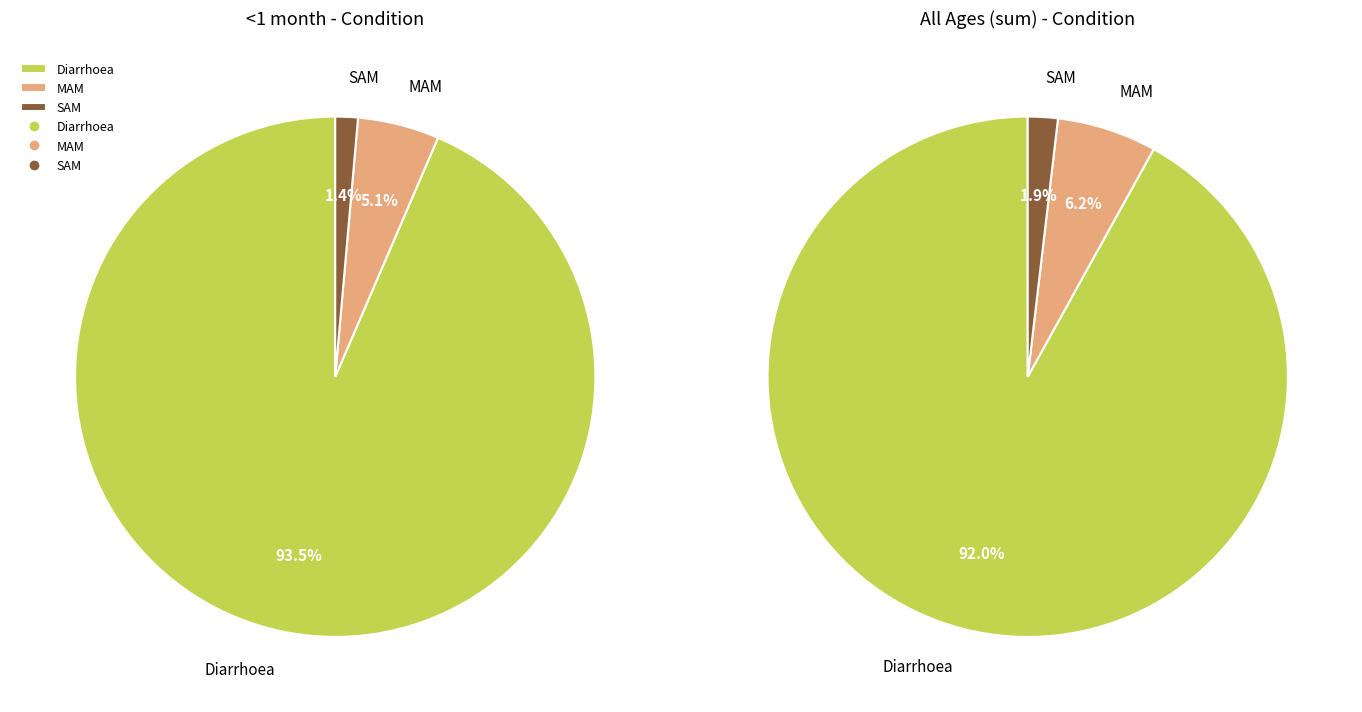

How many slices are in this pie chart?

3